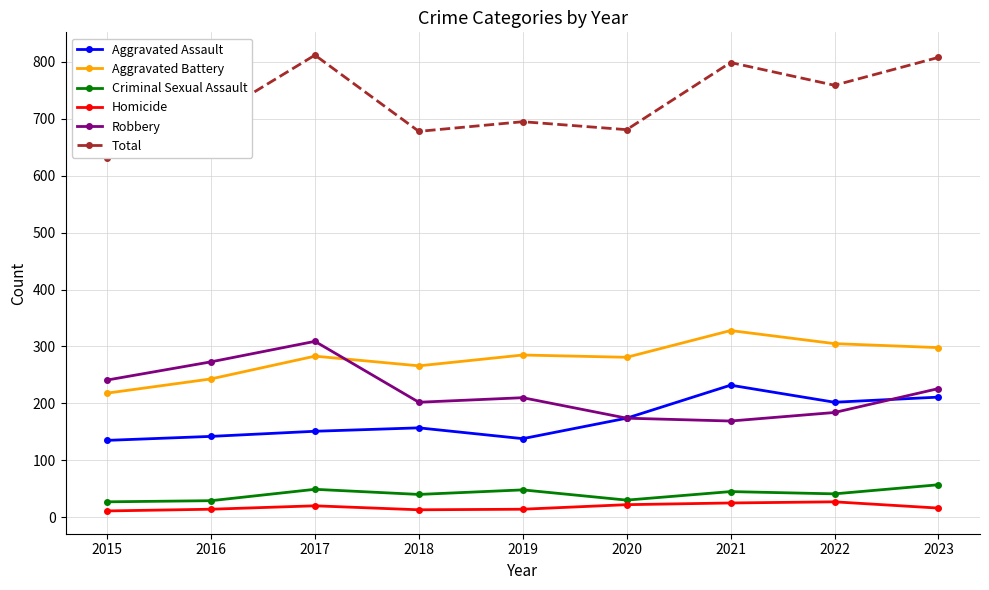

At 2022, list the series in order from smallest to largest.

Homicide, Criminal Sexual Assault, Robbery, Aggravated Assault, Aggravated Battery, Total